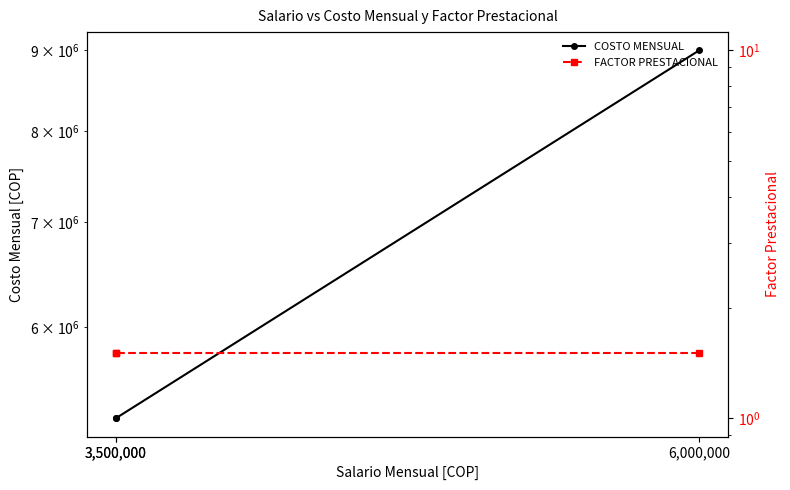

What is the maximum value shown in the chart?

9000000.0